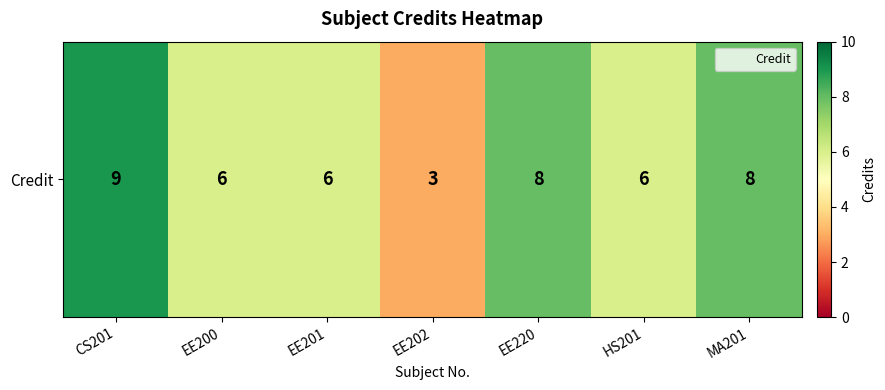

Approximately how many times larger is the value at MA201 compared to CS201?

0.9